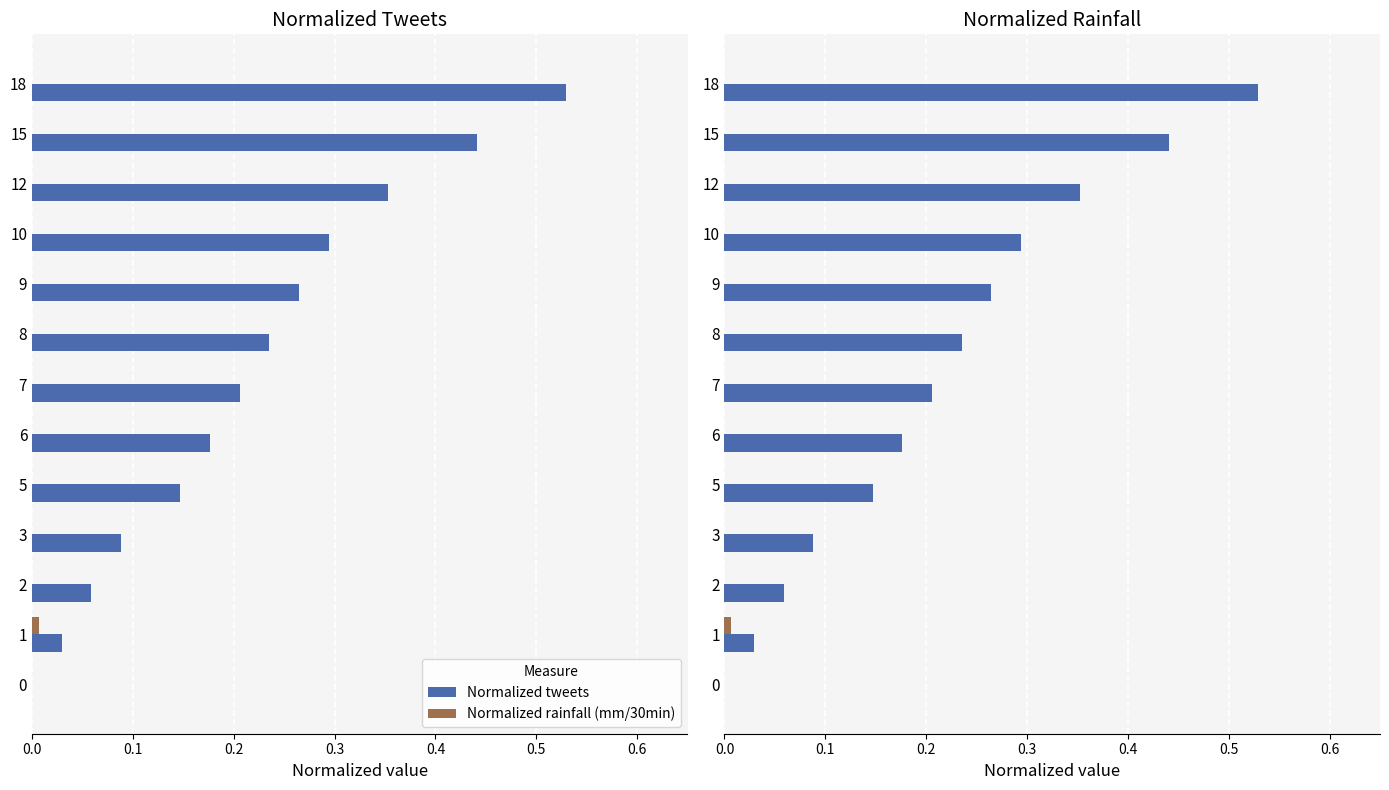

Which has a higher value, 12 or 6?

12